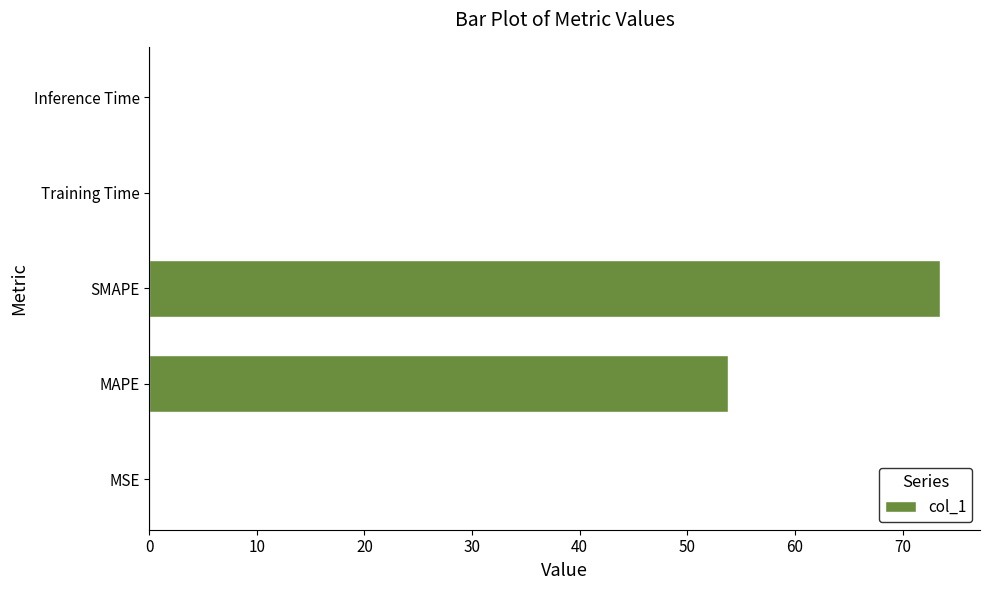

At which category does the chart reach its peak across all series?

SMAPE